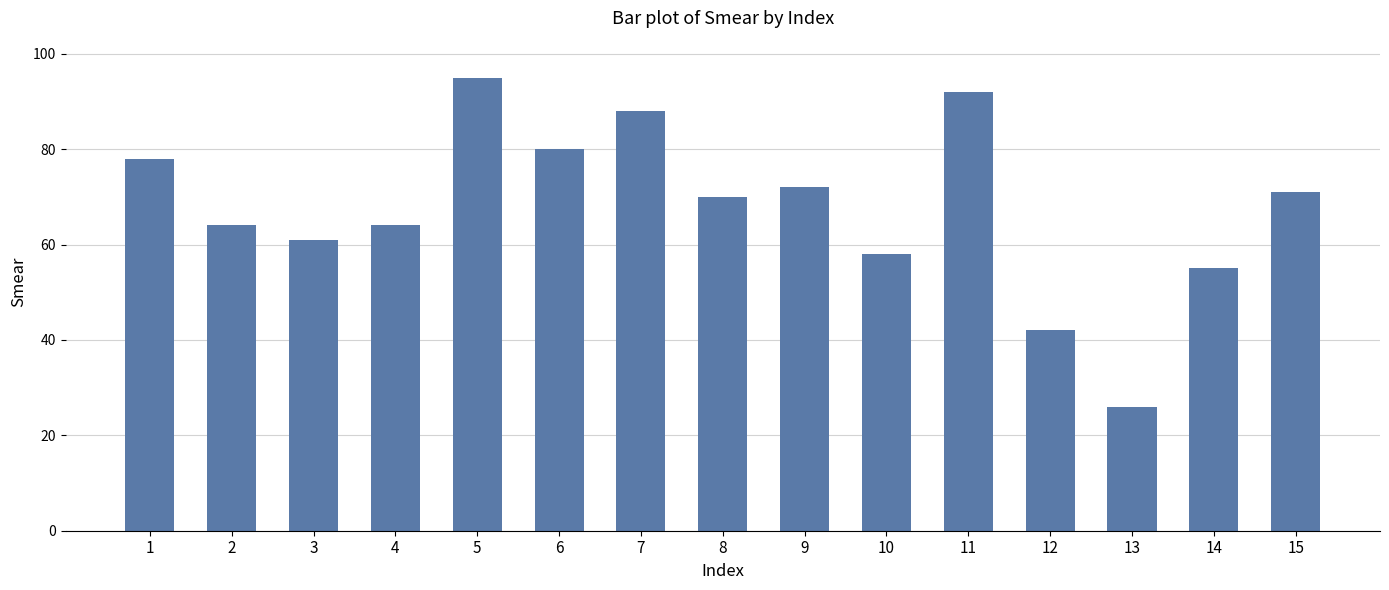

The value at 6 is 105. True or false?

False